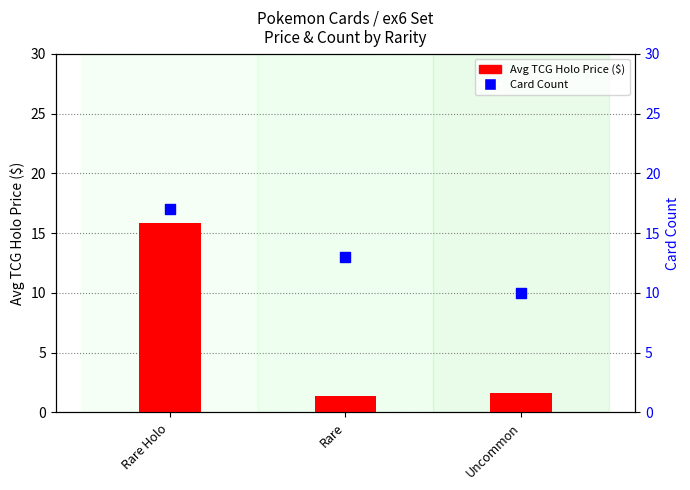

Which series has the widest spread of Y values?

Avg TCG Holo Price ($)